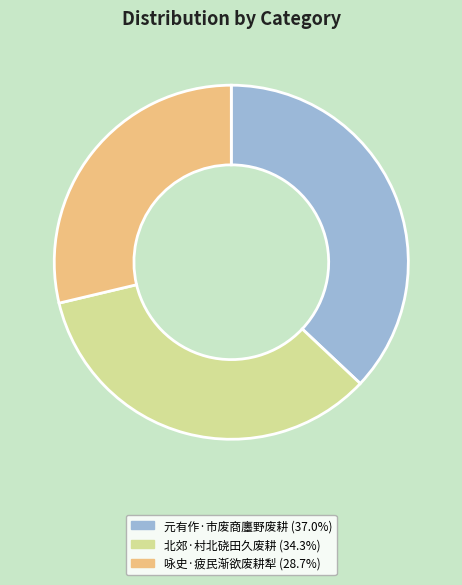

Do 元有作·市废商廛野废耕 and 北郊·村北硗田久废耕 together represent more than half of the pie?

Yes